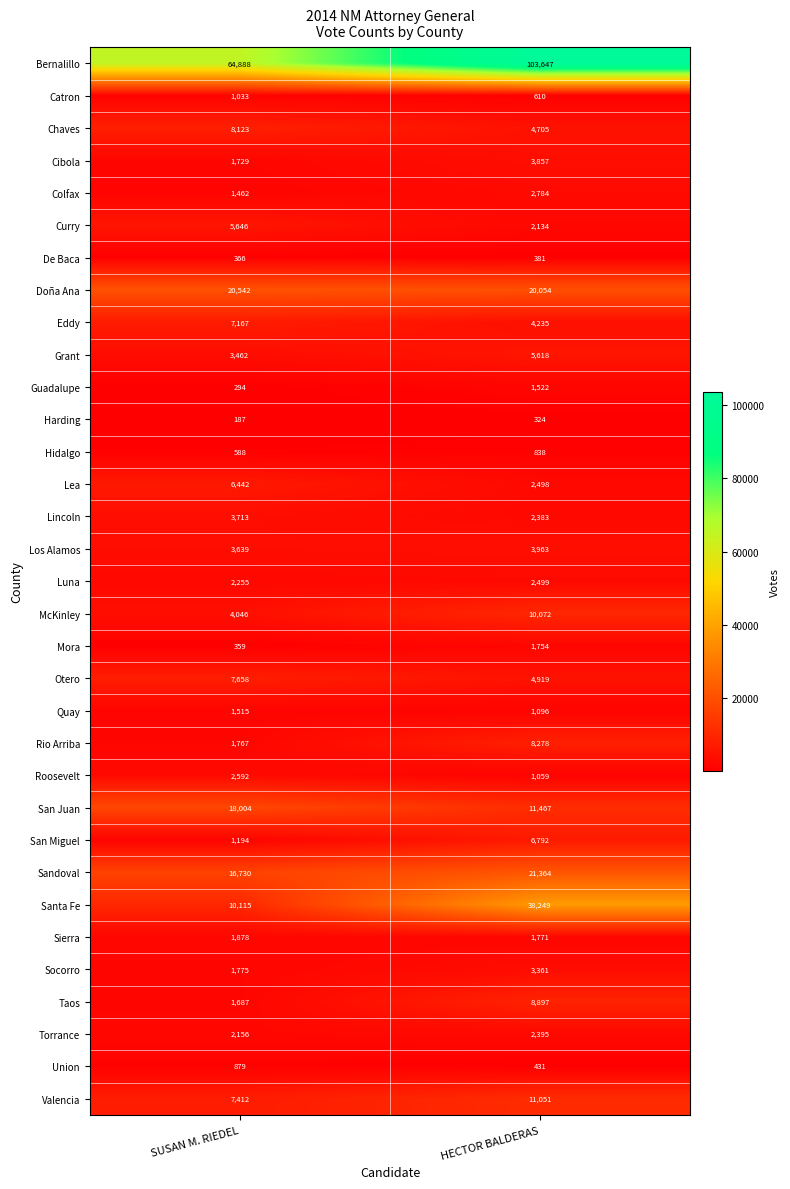

The Bernalillo series shows 103647 at HECTOR BALDERAS. True or false?

True